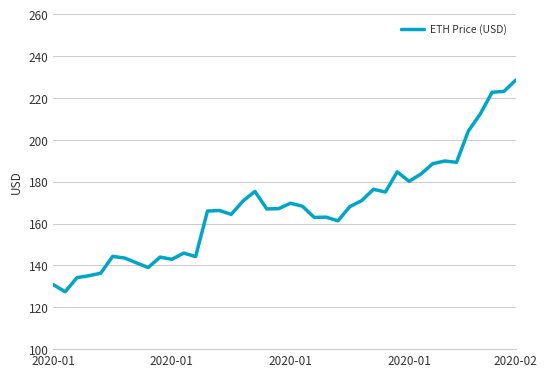

What is the smallest value displayed?

127.4